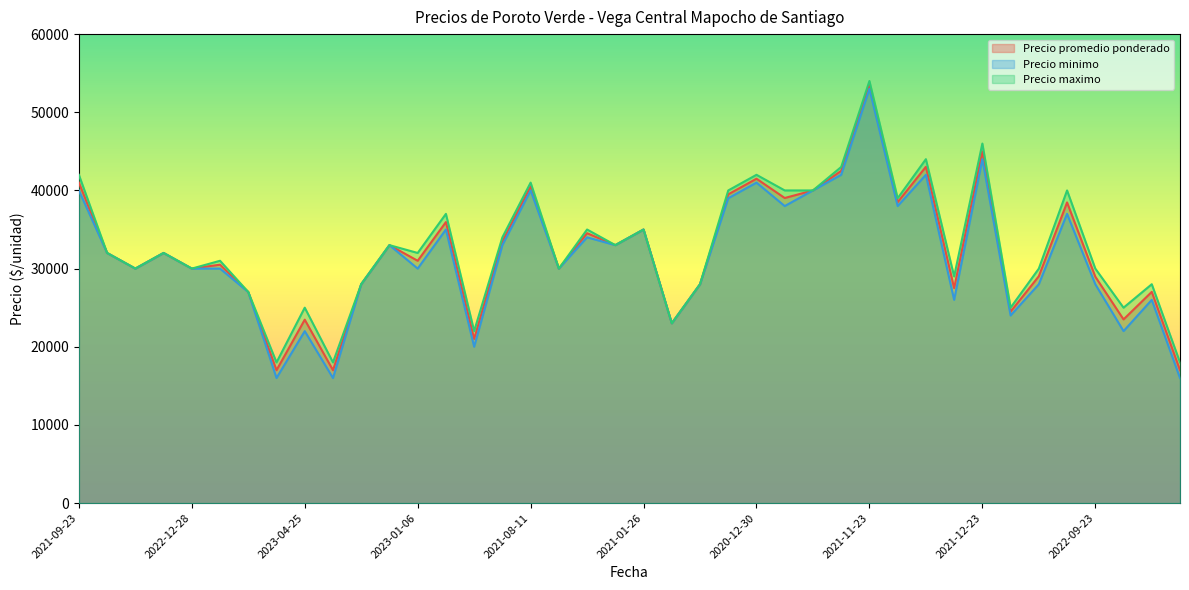

How many lines are shown in the chart?

3